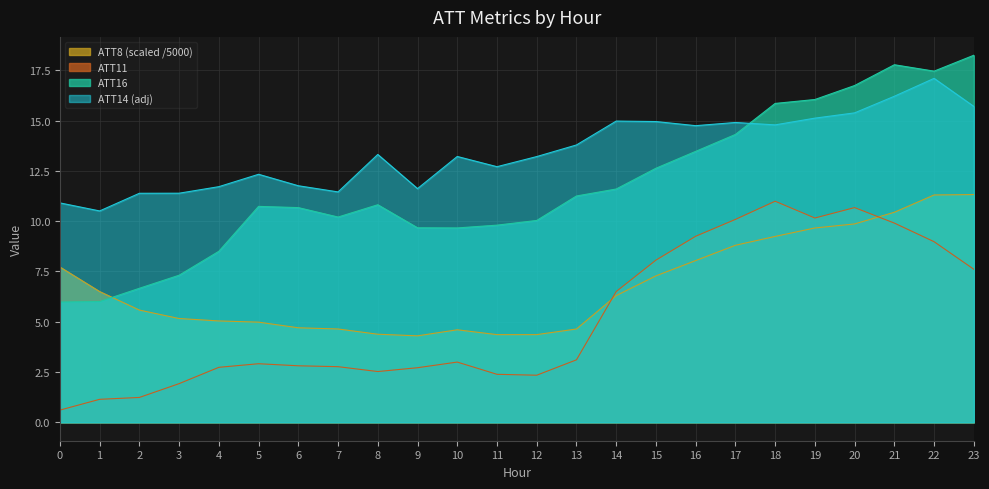

Rank the series by their average value, from highest to lowest.

ATT14 (adj), ATT16, ATT8 (scaled /5000), ATT11